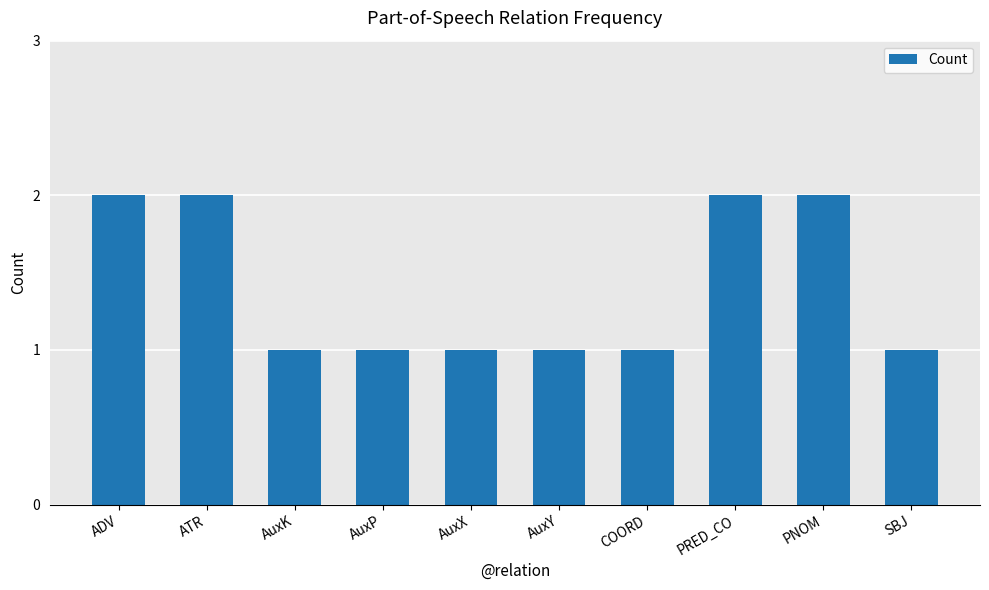

Is it true that the value at ADV is 2?

True